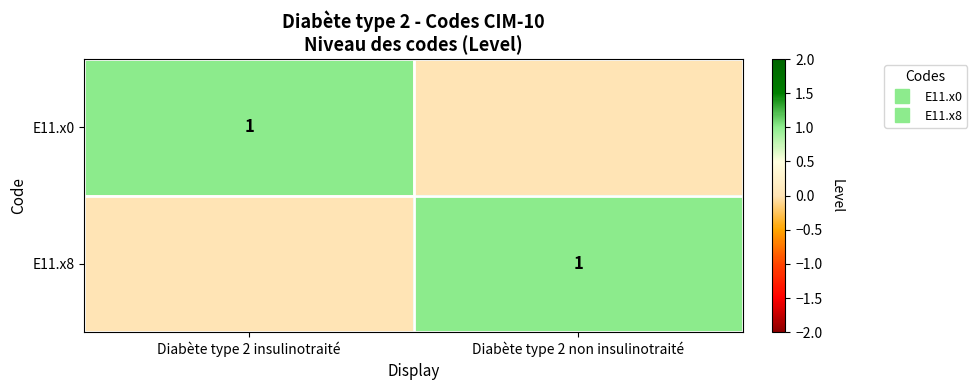

What is the greatest value displayed?

1